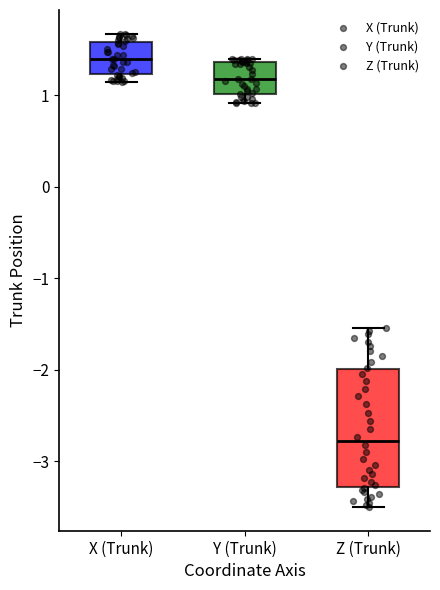

Which box is the tallest, from its lower edge to its upper edge?

Z (Trunk)